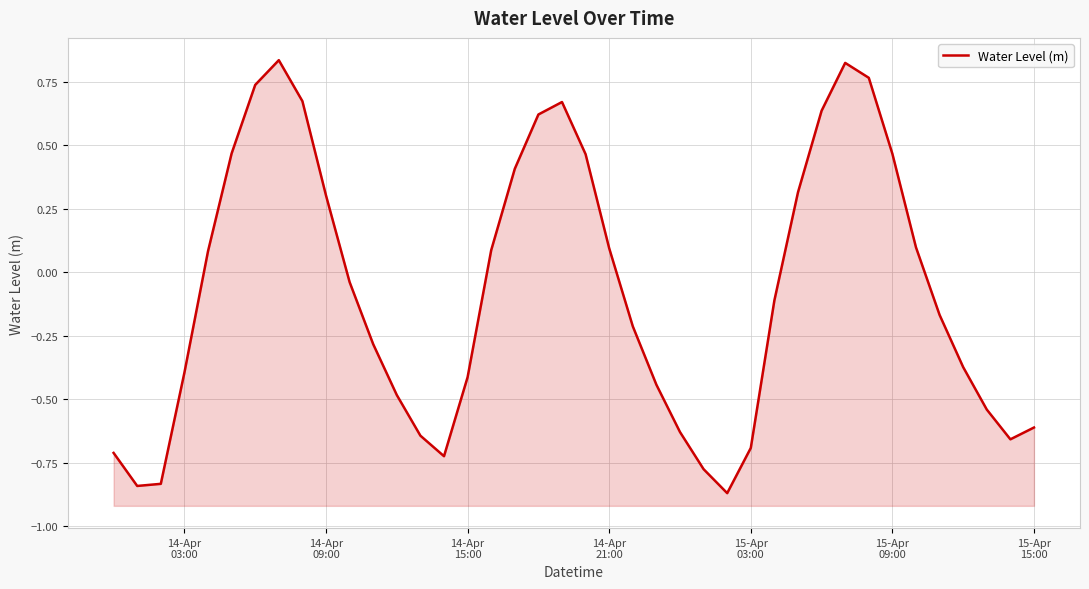

Reading right to left, what are all the values shown in this chart?

-0.6	-0.7	-0.5	-0.4	-0.2	0.1	0.5	0.8	0.8	0.6	0.3	-0.1	-0.7	-0.9	-0.8	-0.6	-0.4	-0.2	0.1	0.5	0.7	0.6	0.4	0.1	-0.4	-0.7	-0.6	-0.5	-0.3	-0.0	0.3	0.7	0.8	0.7	0.5	0.1	-0.4	-0.8	-0.8	-0.7